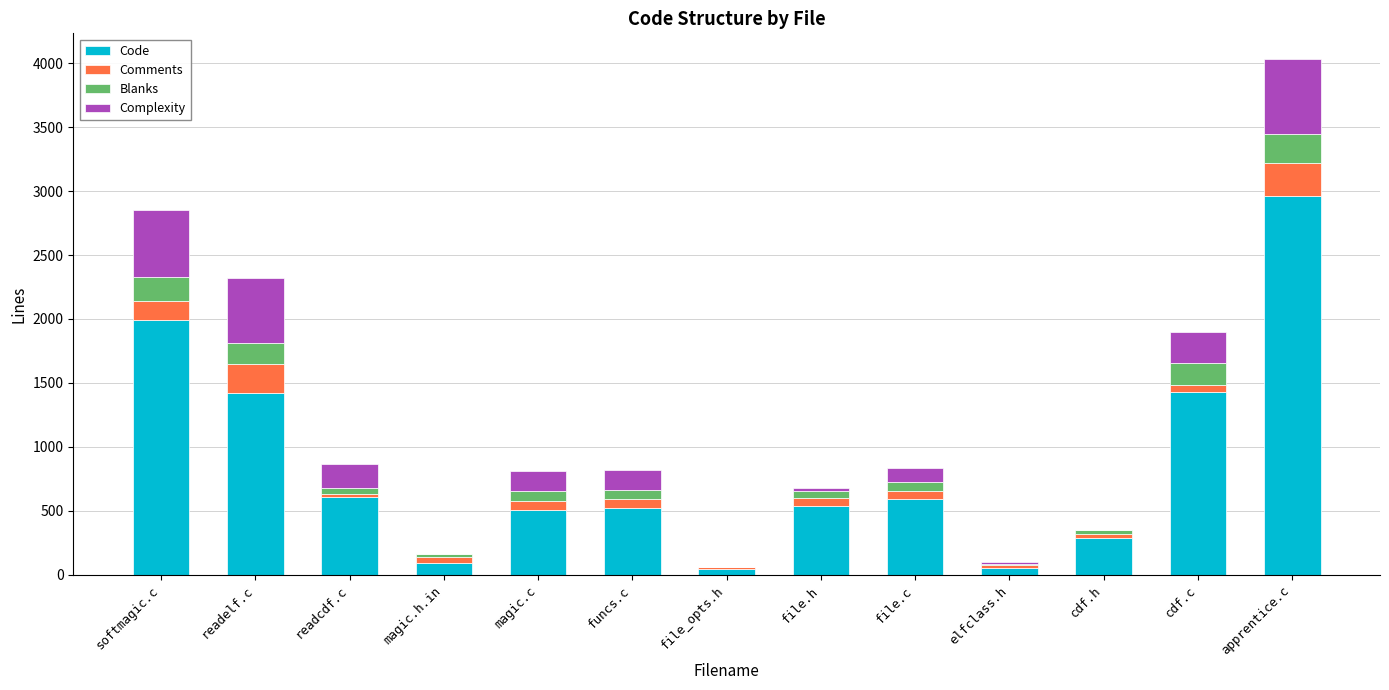

Is it true that Code equals 1426 at cdf.c?

True